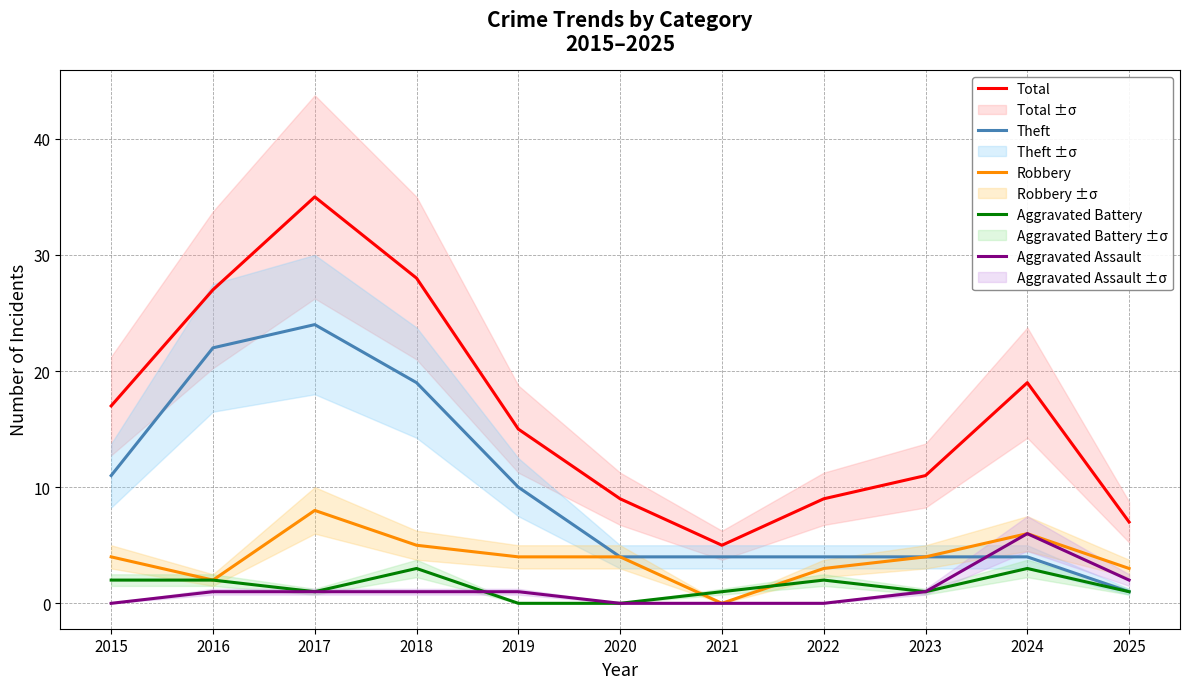

Does the chart display data point markers on the line(s)?

No